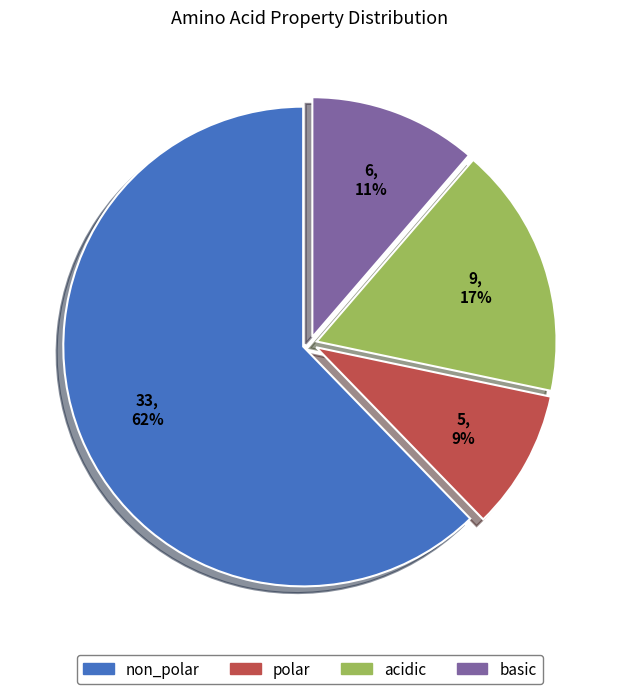

Which category accounts for the majority?

non_polar